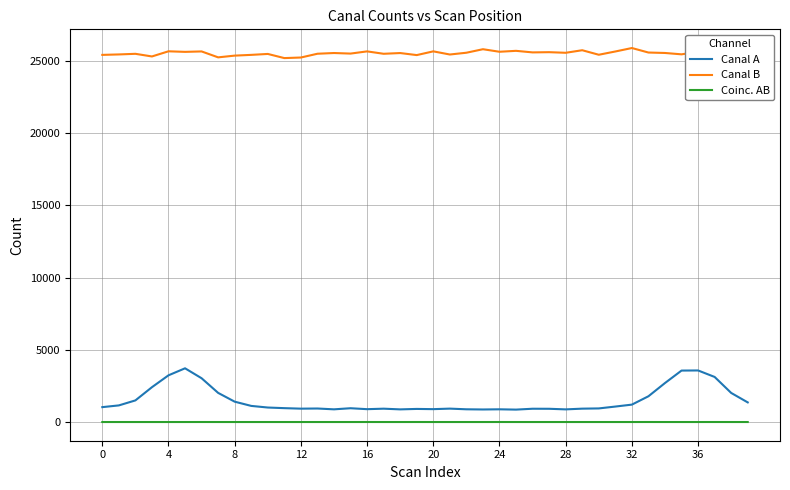

Rank the series by their maximum value, from highest to lowest.

Canal B, Canal A, Coinc. AB